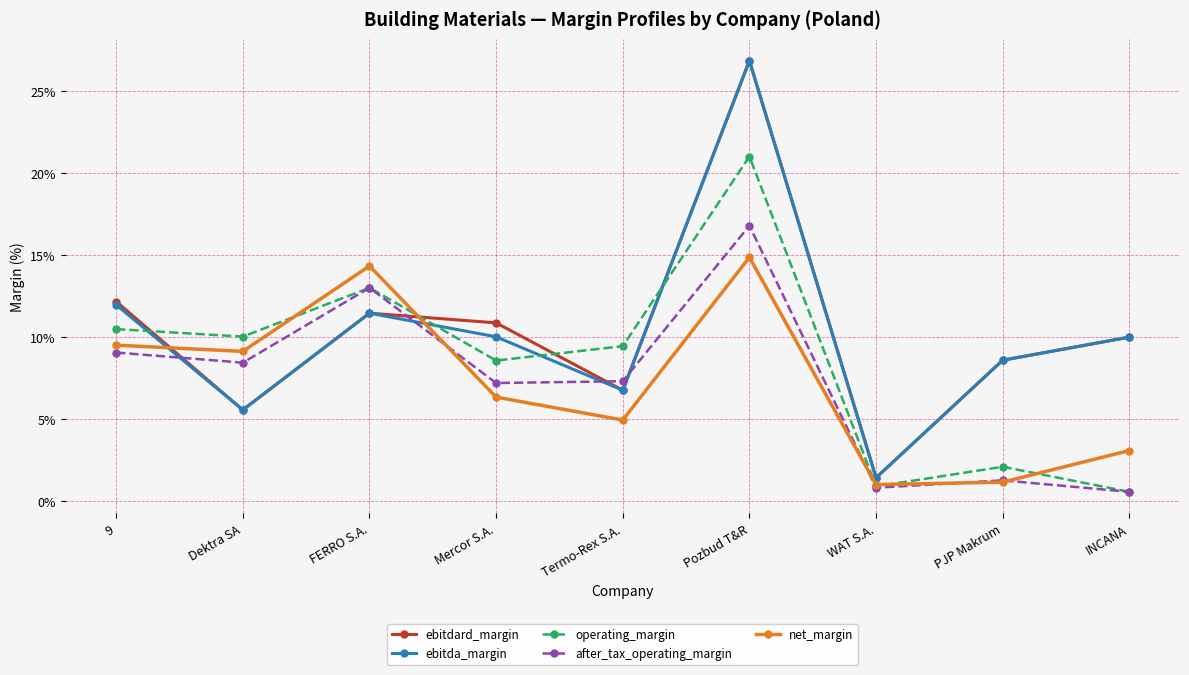

What position from the right is PJP Makrum?

2